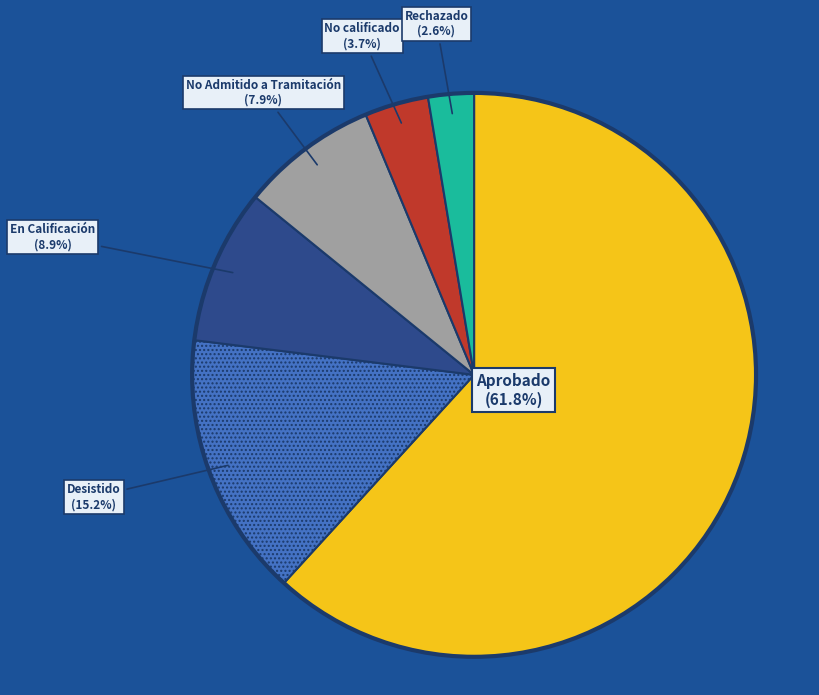

What is the total percentage of No calificado and Aprobado?

65.4%